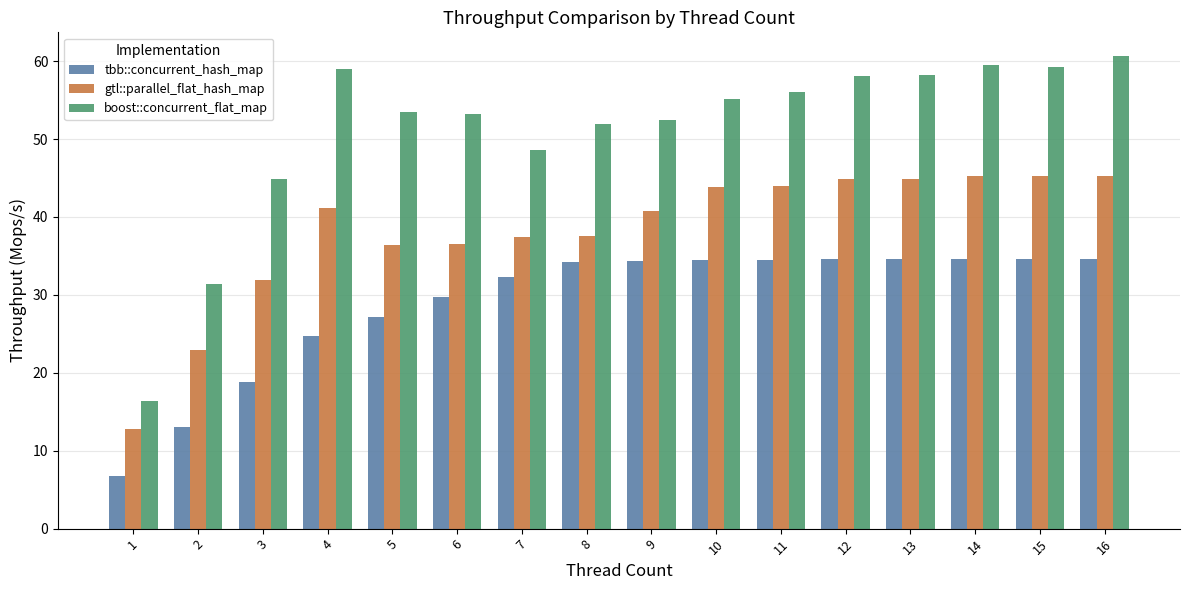

What is the sum of the boost::concurrent_flat_map values at 3 and 1?

61.4